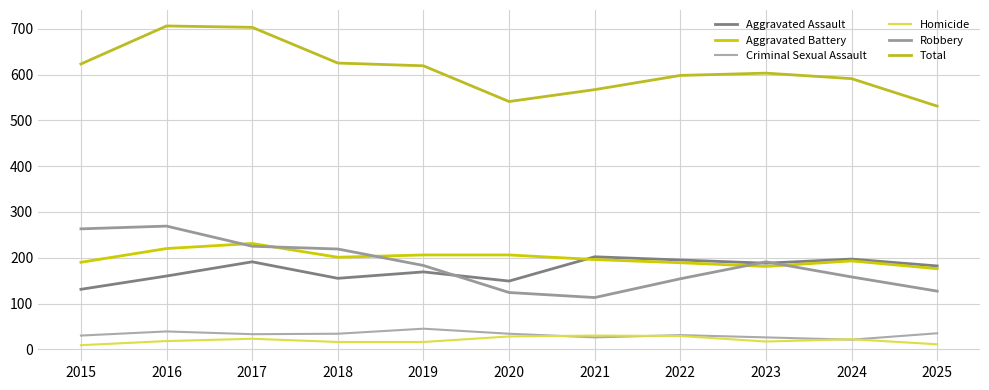

True or false: Aggravated Battery and Total intersect in this chart.

False